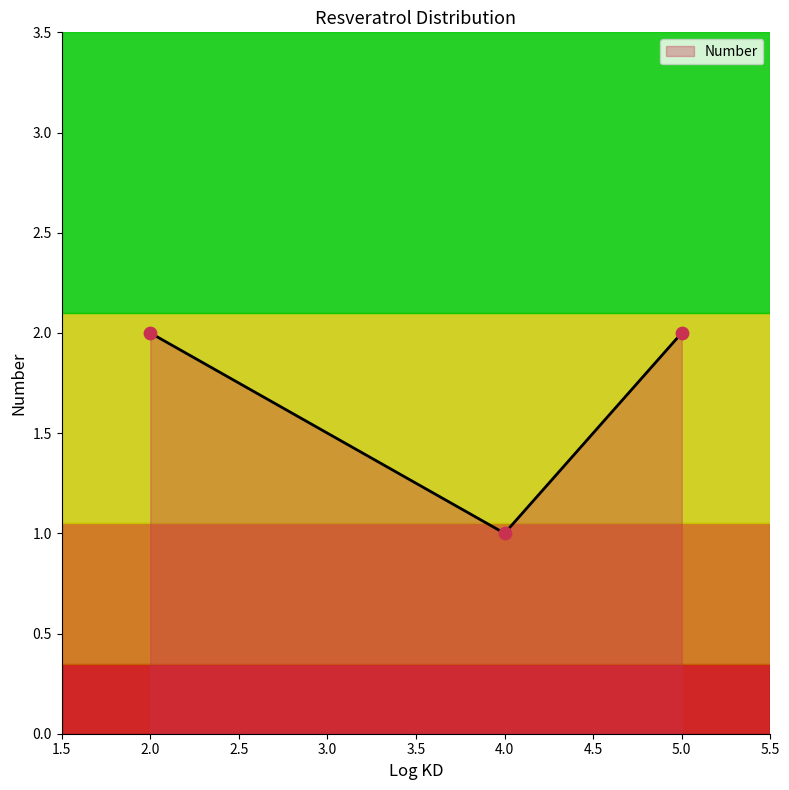

Between 2 and 5, which is larger?

2